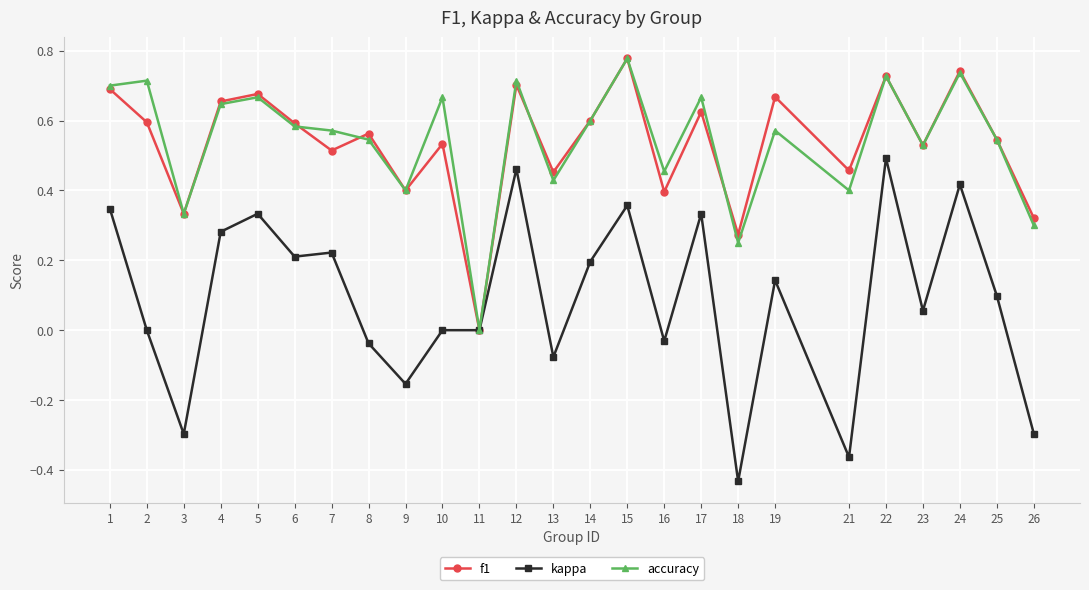

True or false: f1 has more than 2 points higher than both neighbors.

True